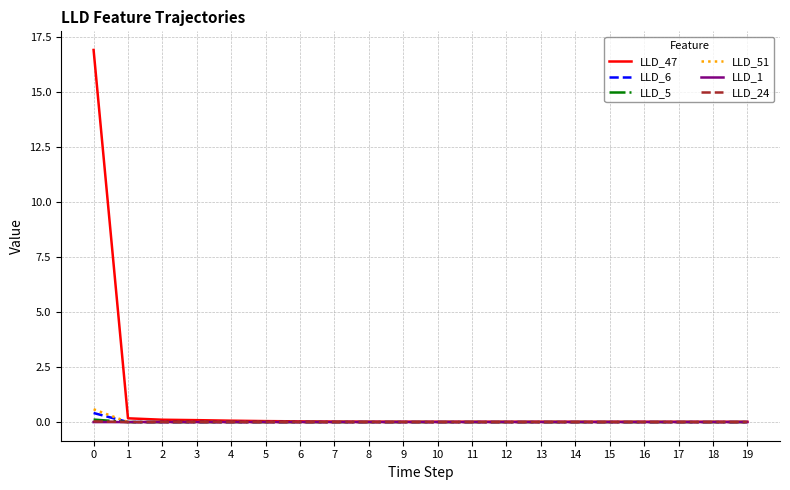

Which series has the largest range (max minus min)?

LLD_47